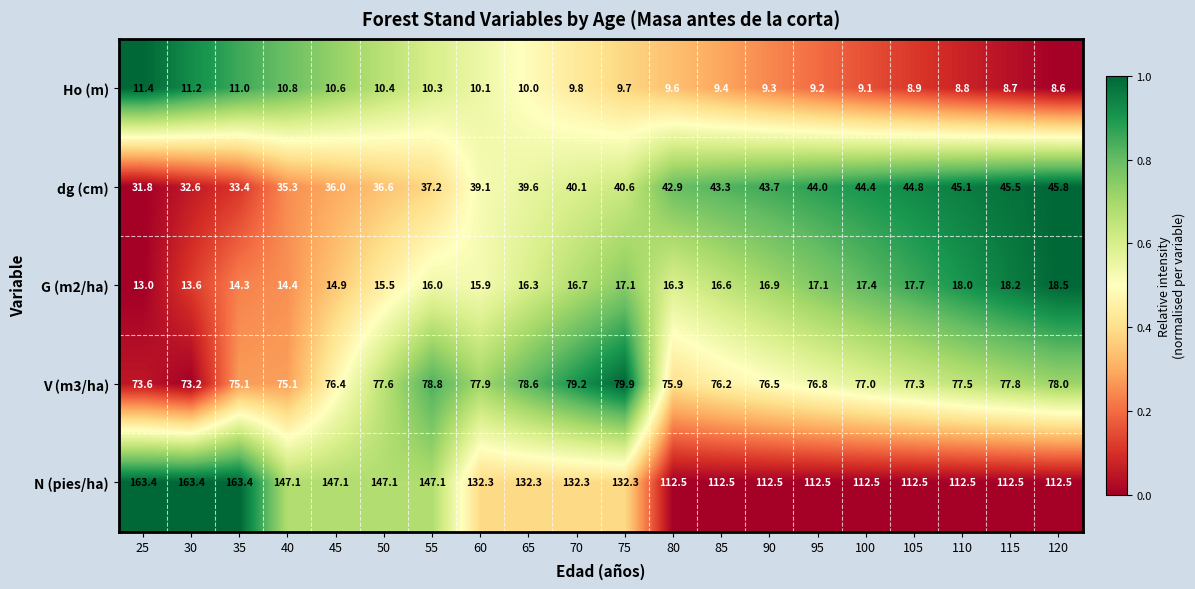

How many values in the V (m3/ha) series are below 77?

9